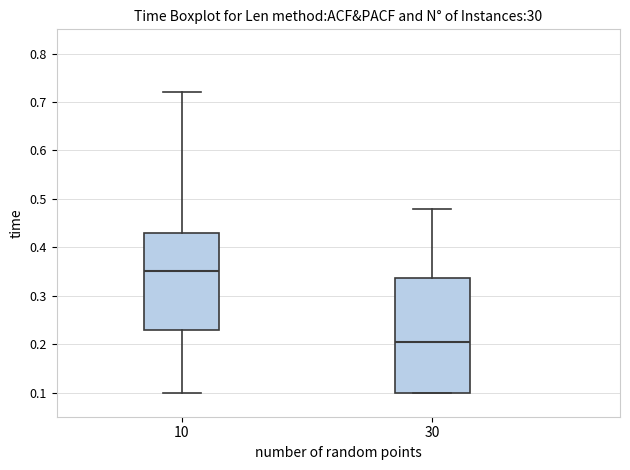

Where is the lower edge of the box at x = 10 on the y-axis? The values are not printed on the chart, so give them approximately, as read against the axis.

0.23